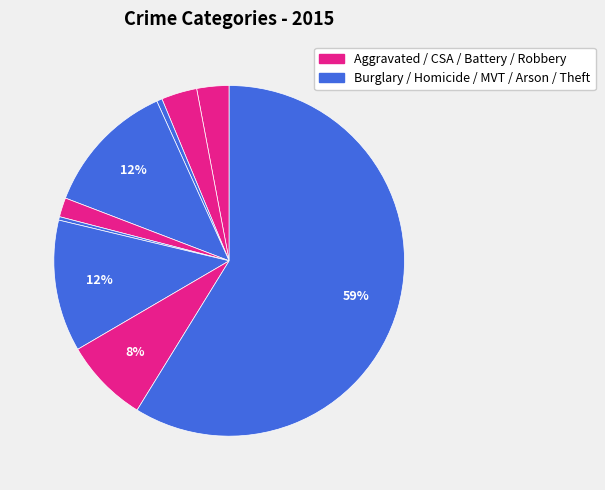

Count the number of slices in the pie.

9